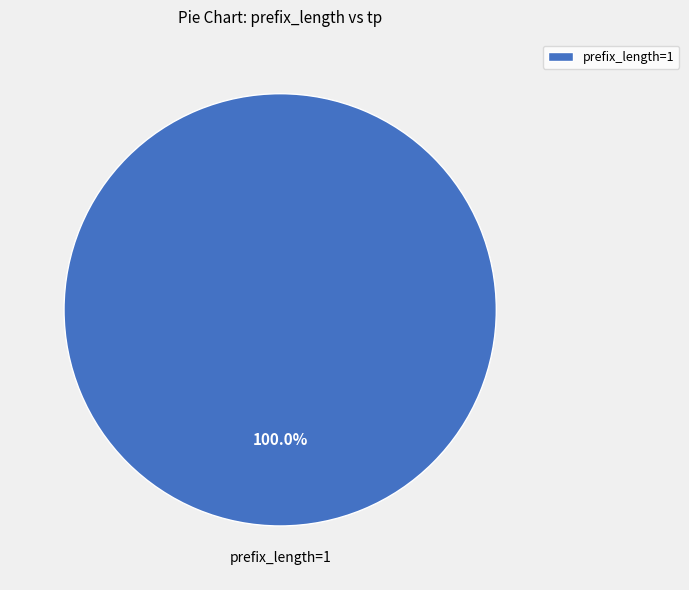

Which slice represents more than half of the pie?

prefix_length=1